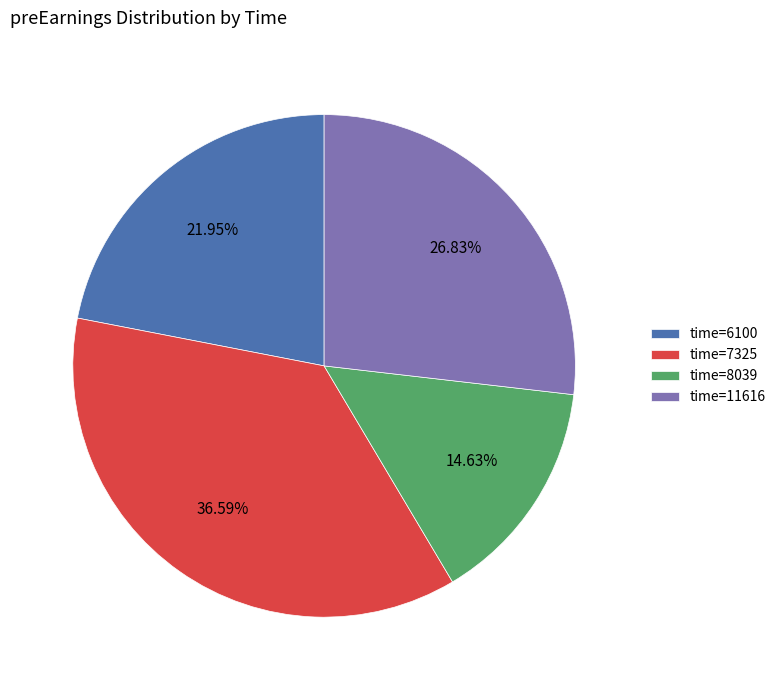

Does any single category account for the majority?

No